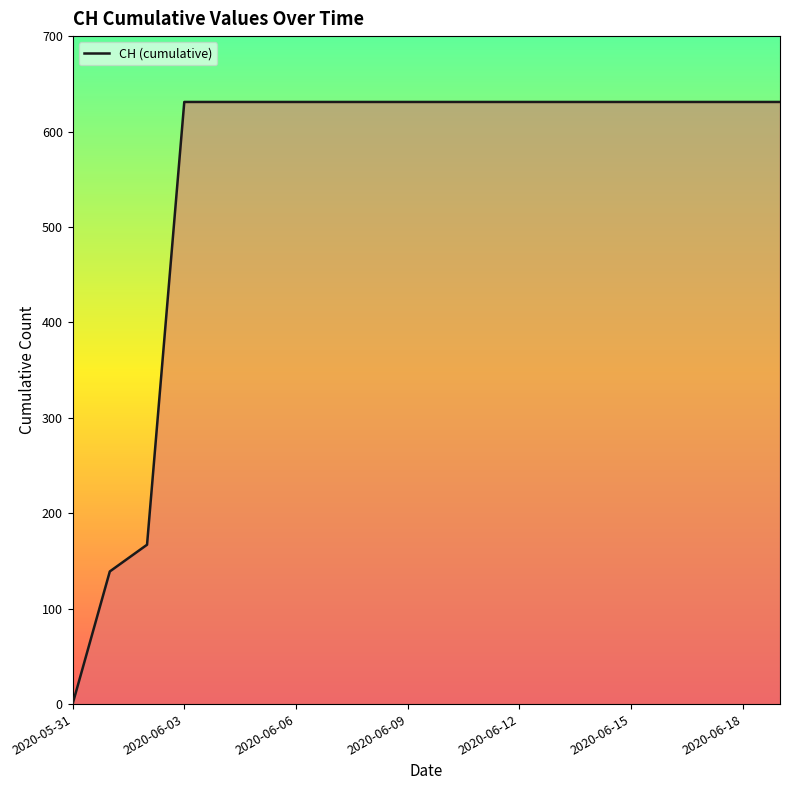

What is the greatest value displayed?

631